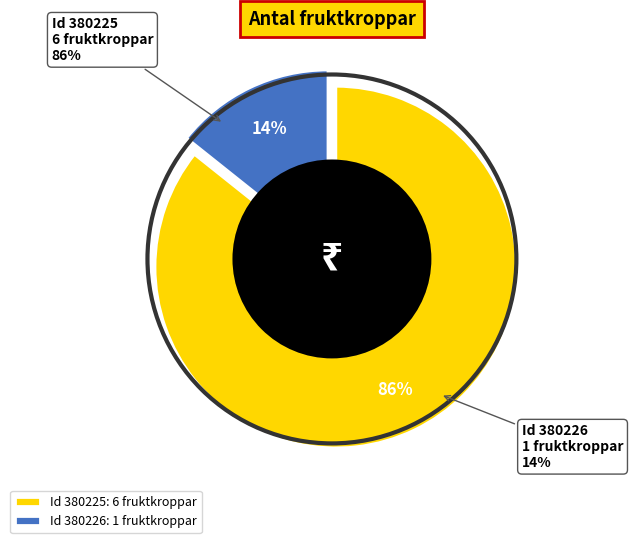

What is the smallest slice in the pie chart?

380226